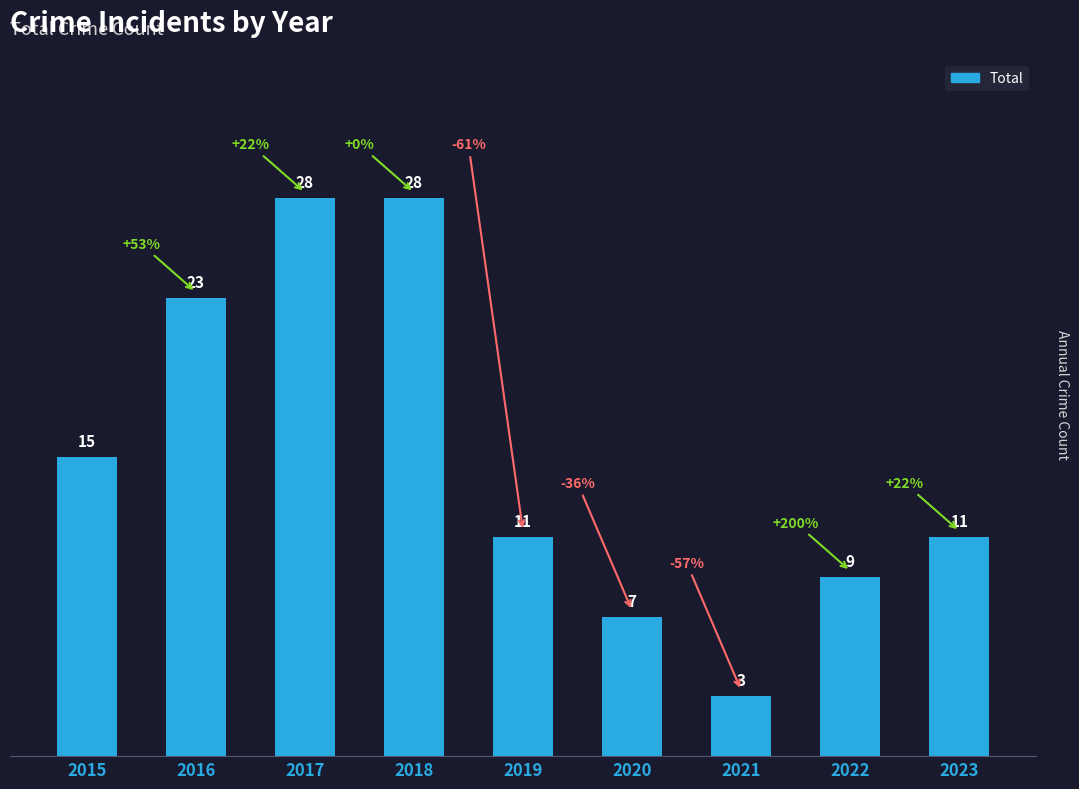

Which has a higher value, 2016 or 2021?

2016